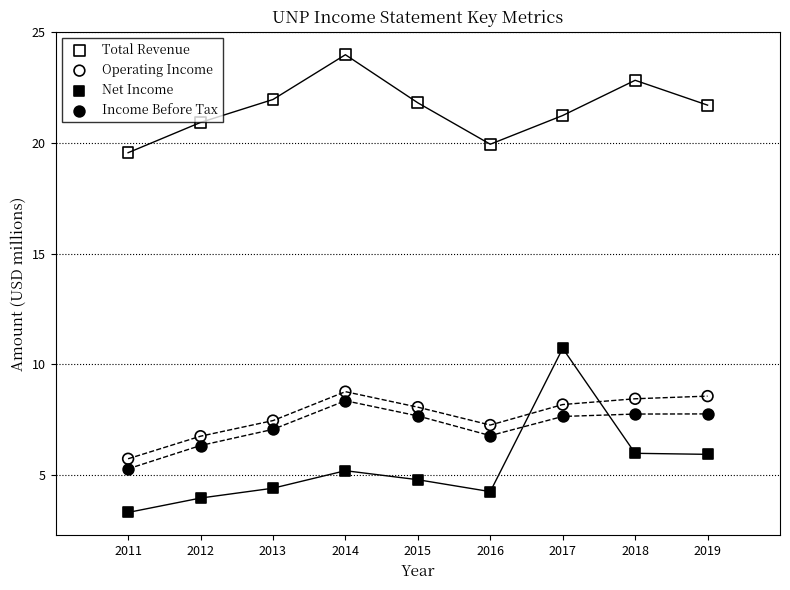

Across all series, what Y value is closest to 13?

10.7